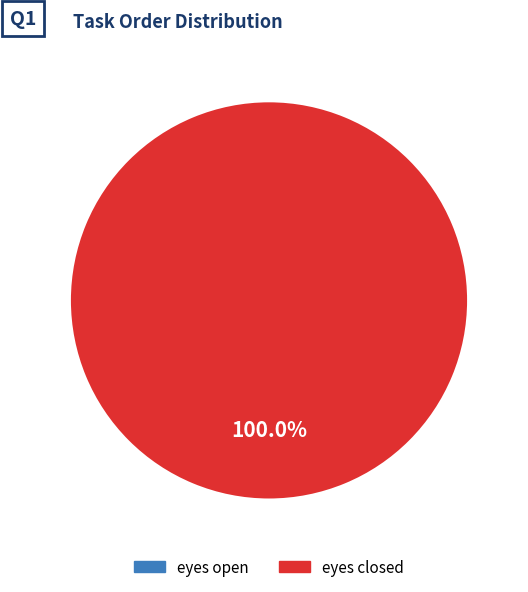

How much of the chart is everything except eyes open?

100.0%